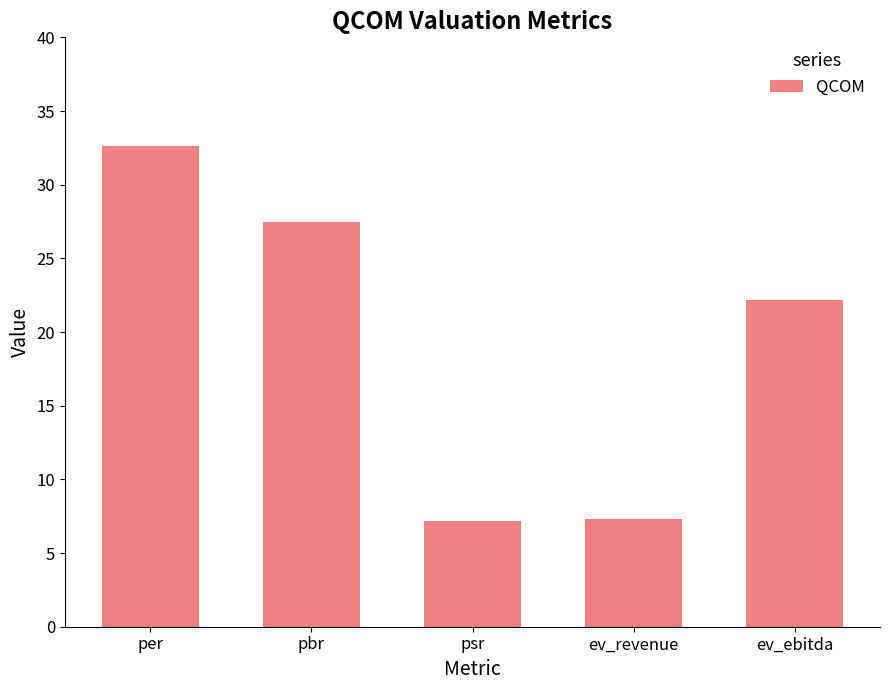

What value does the data have at per?

32.6